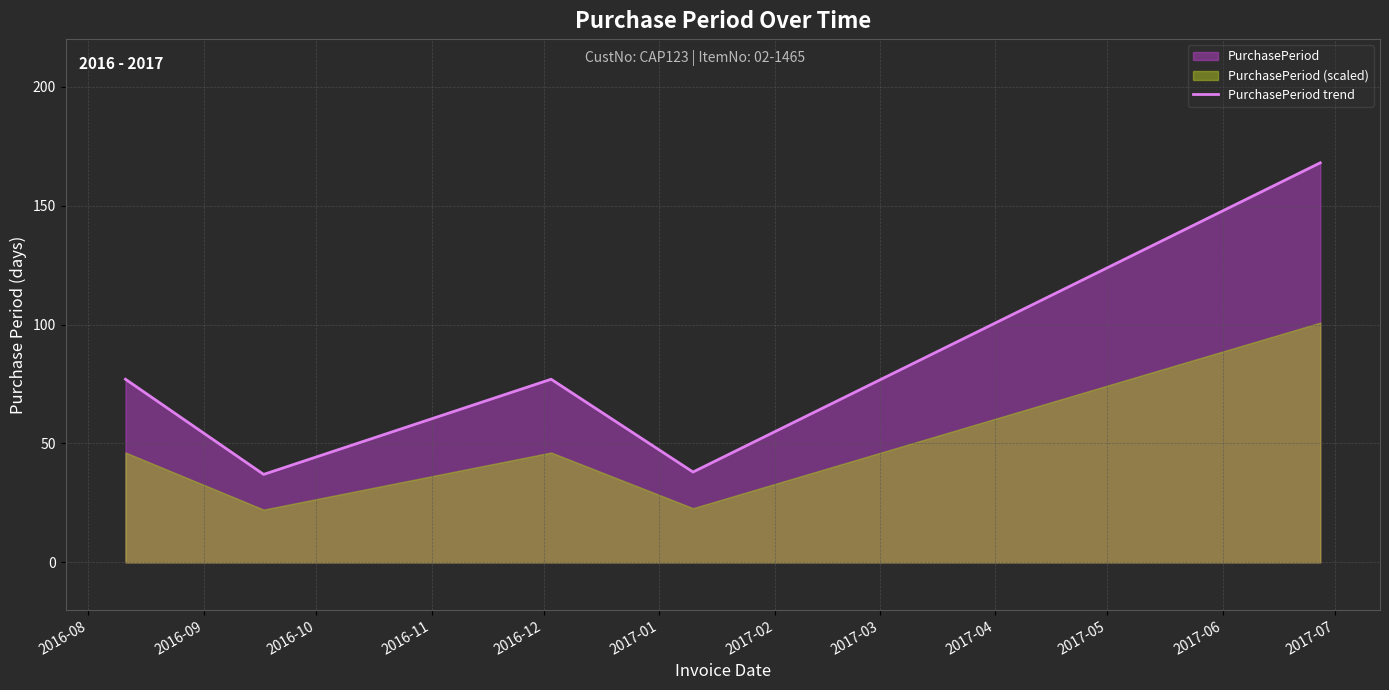

What is the highest value of the PurchasePeriod trend series?

168